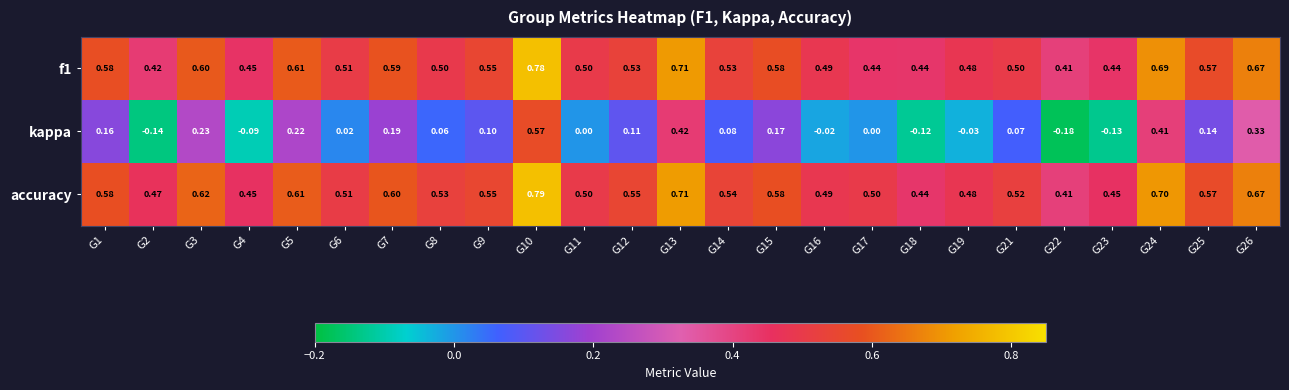

Which series has the largest total across all categories?

accuracy